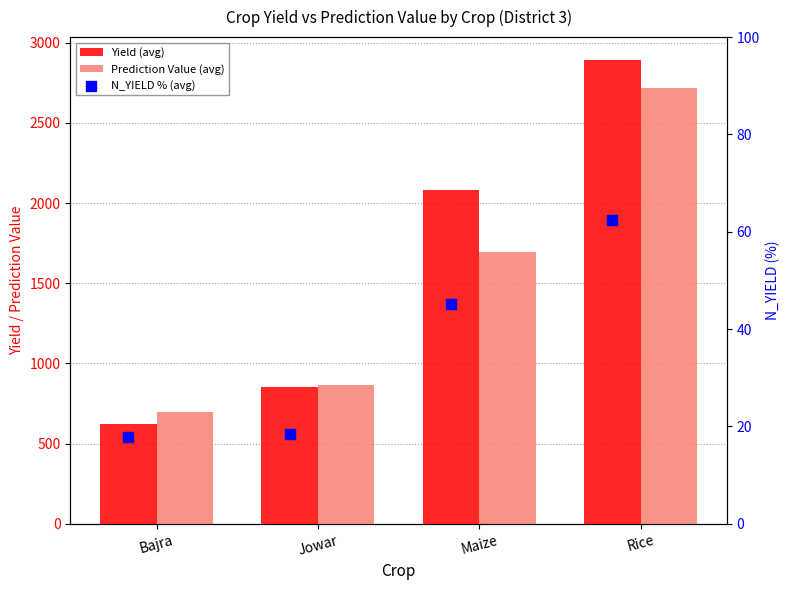

At which category is the sum across all series the highest?

Rice